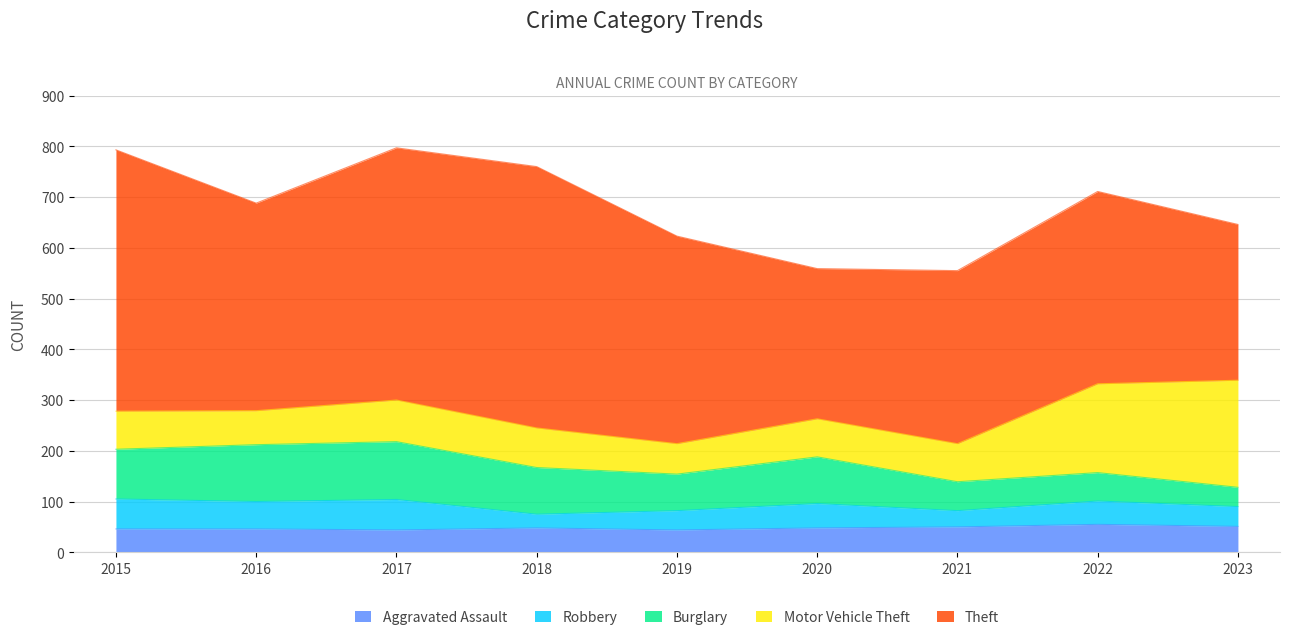

What is the minimum value shown in the chart?

27